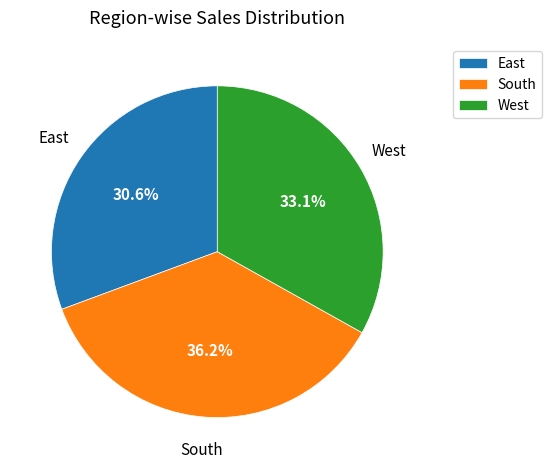

How many segments does this pie chart have?

3